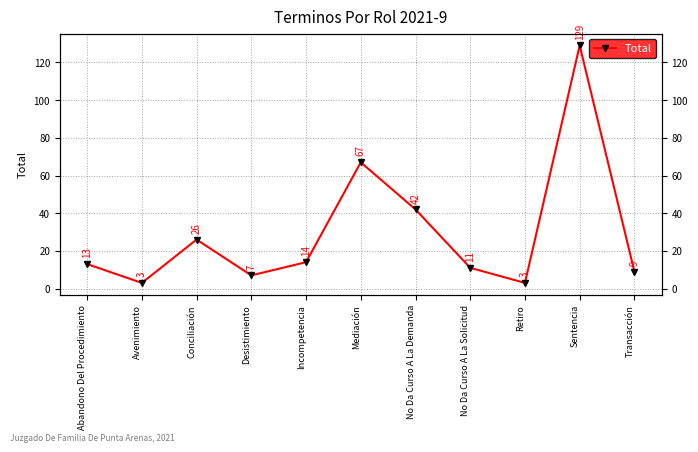

What is the greatest value displayed?

129